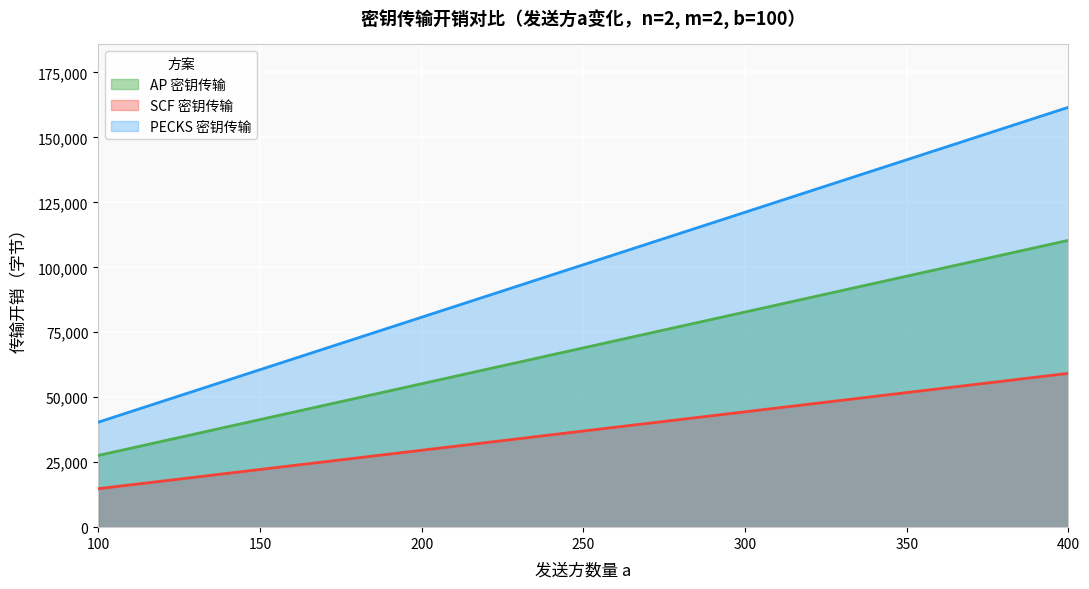

What is the difference between the second highest and second lowest values in the SCF 密钥传输 series?

29600